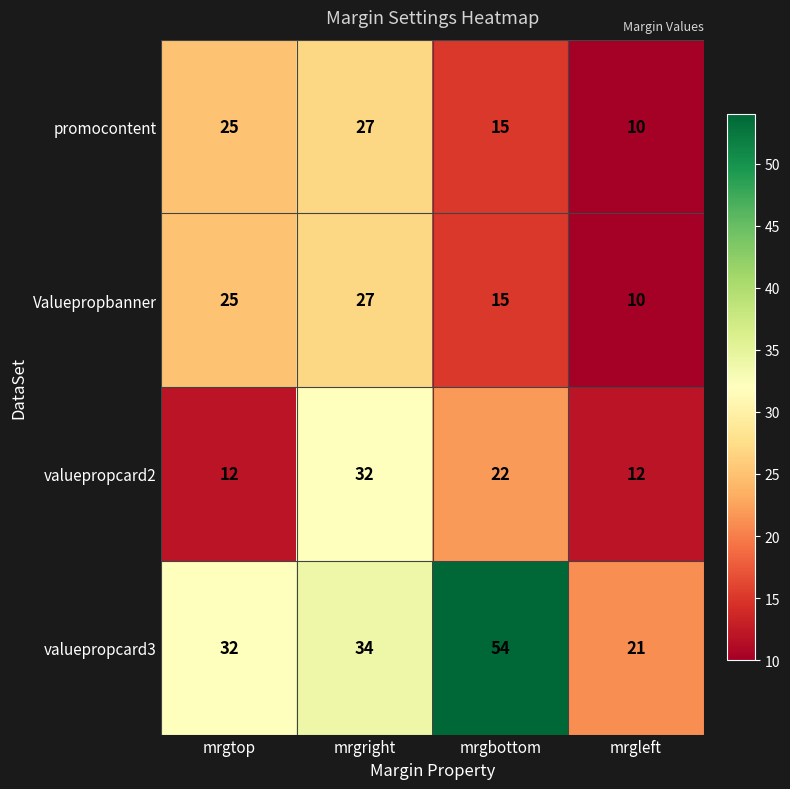

What is the greatest value displayed?

54